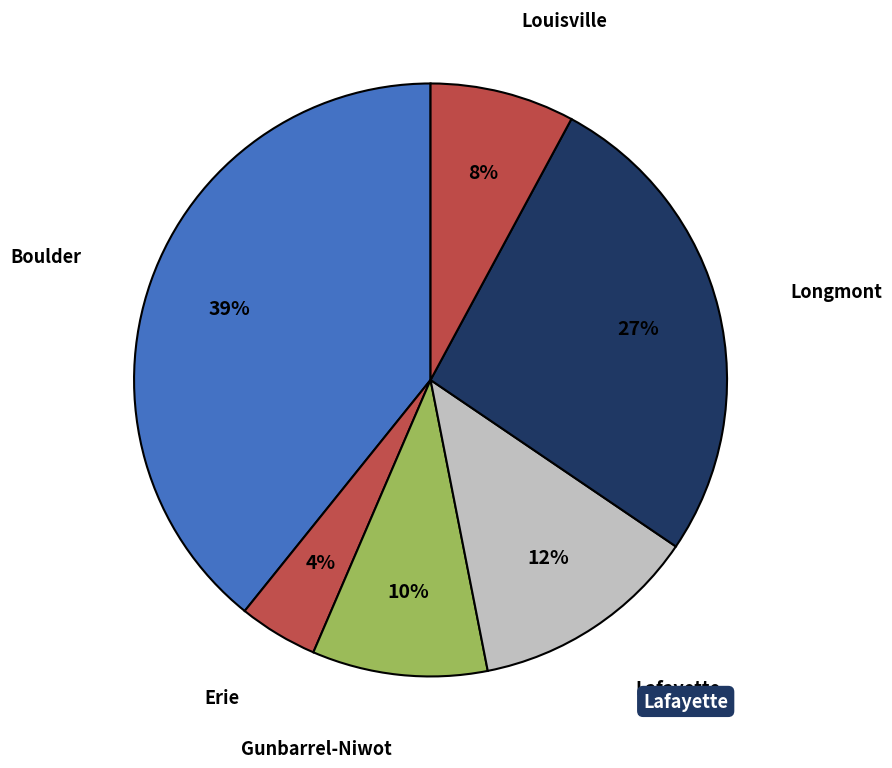

Is the sum of Lafayette and Erie greater than half?

No